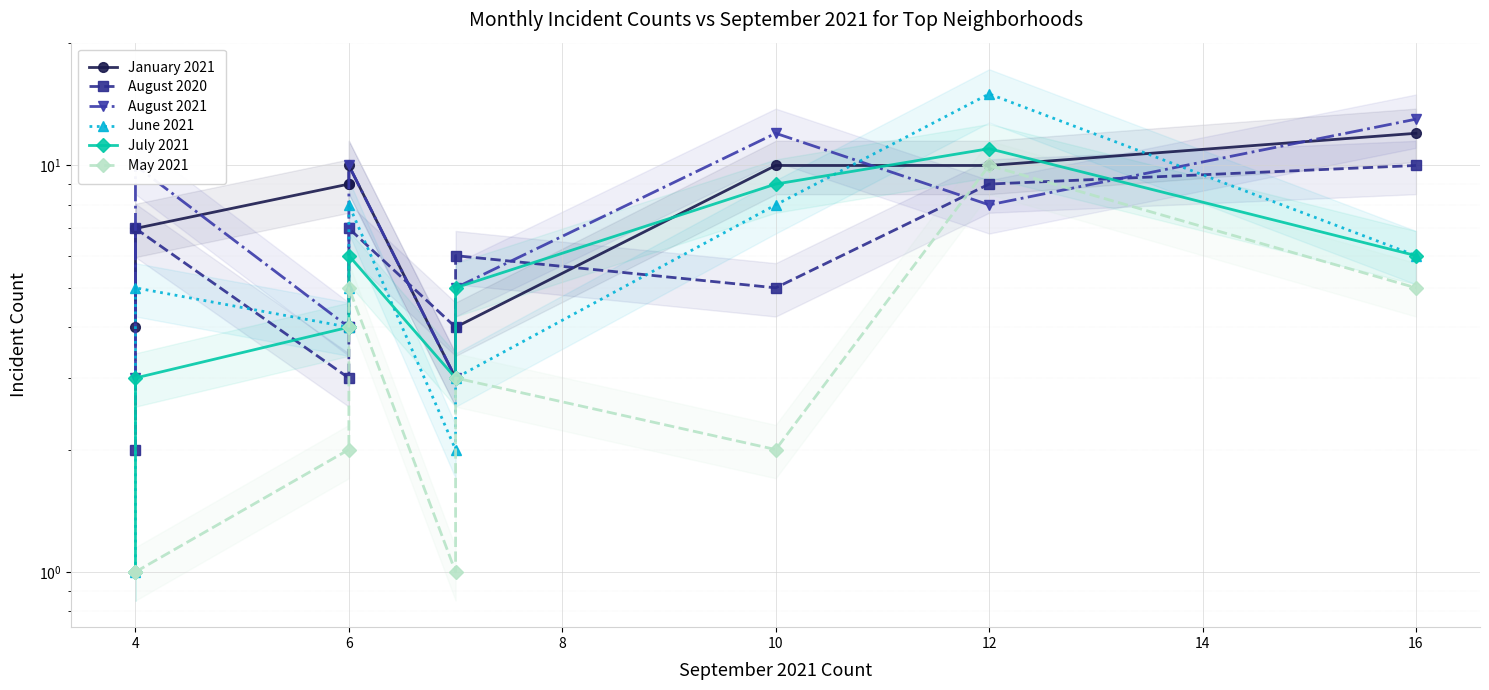

Count the number of categories in the chart.

10